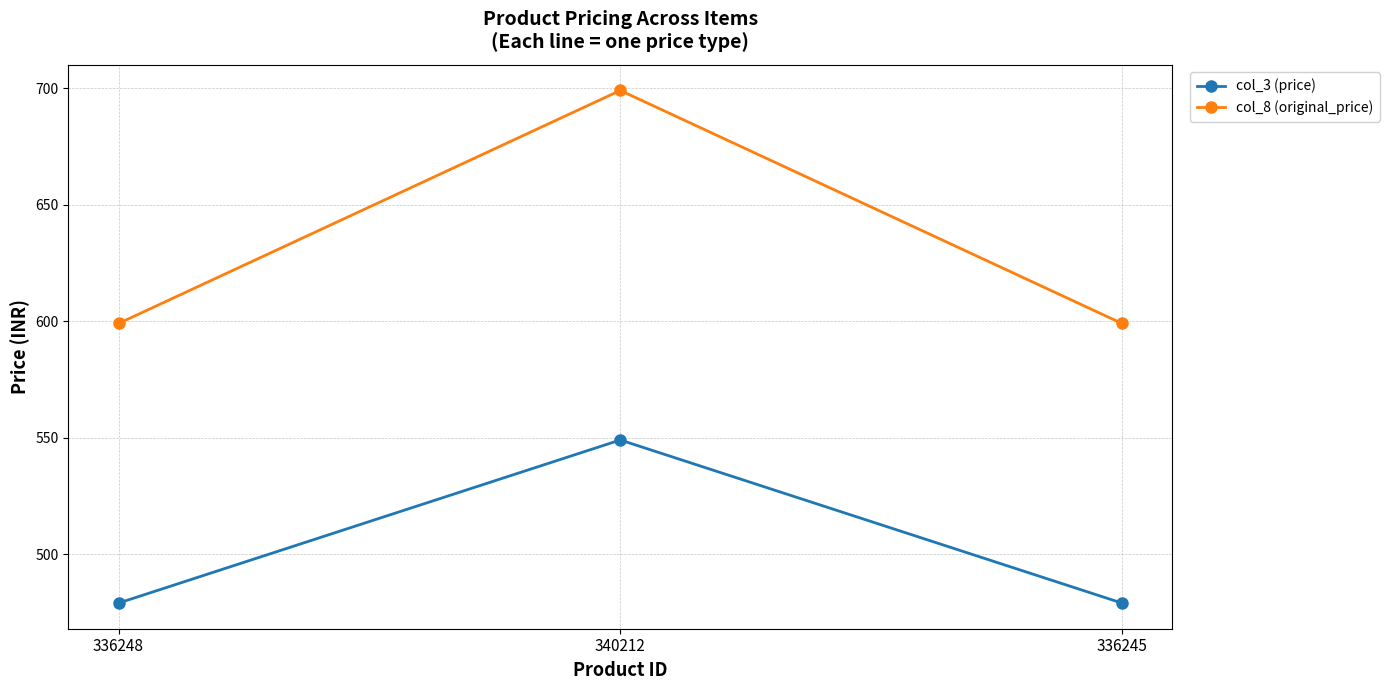

The value of col_8 (original_price) at 336245 is 599. True or false?

True